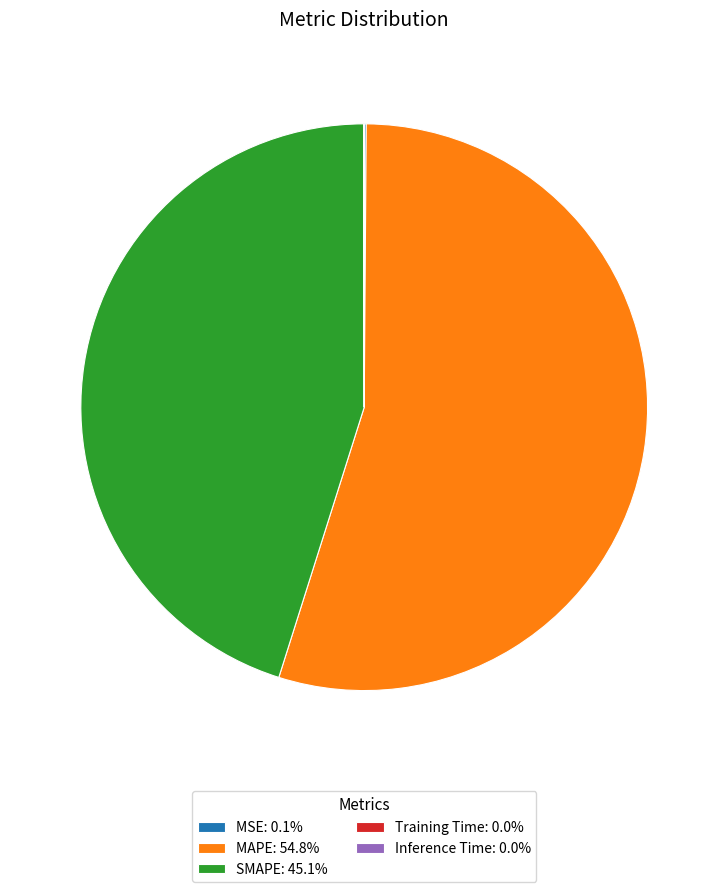

Is there any slice that represents more than half of the pie?

Yes